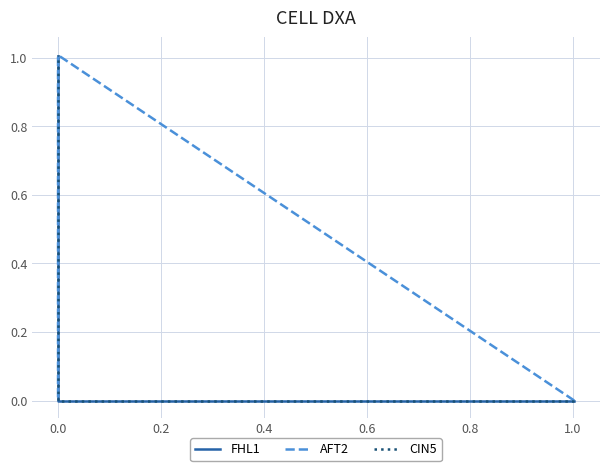

Which series has the widest spread of values?

CIN5